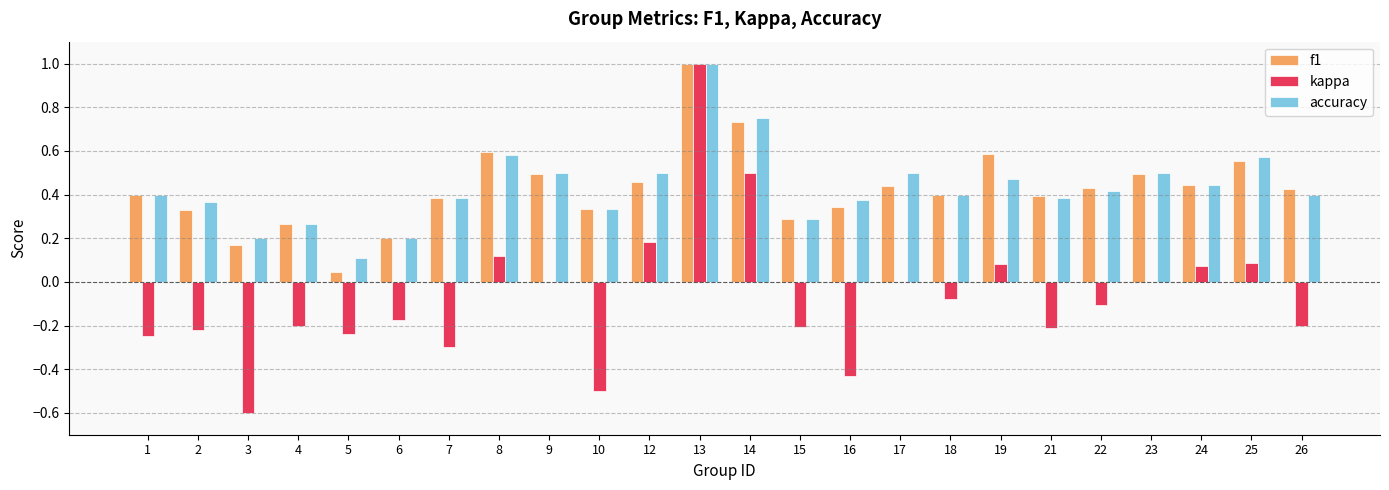

Which series changed the most between 8 and 9?

kappa